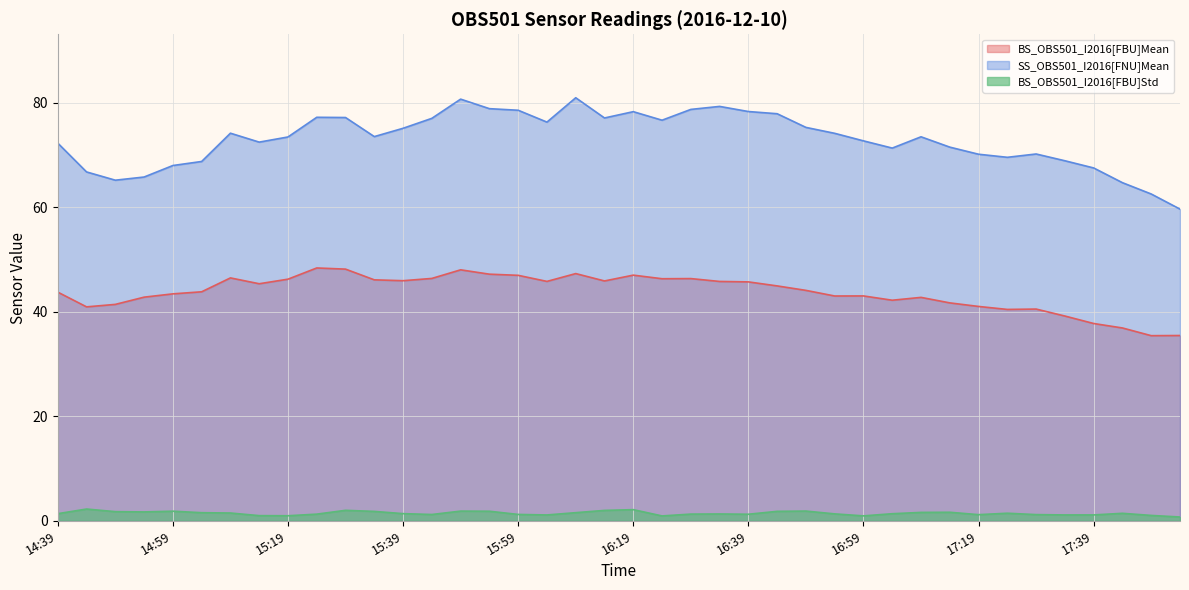

At which category does the chart reach its peak across all series?

16:09